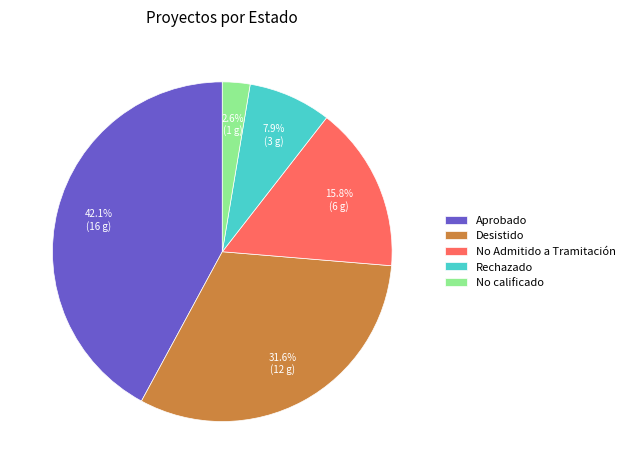

Rank the categories by value from highest to lowest.

Aprobado, Desistido, No Admitido a Tramitación, Rechazado, No calificado